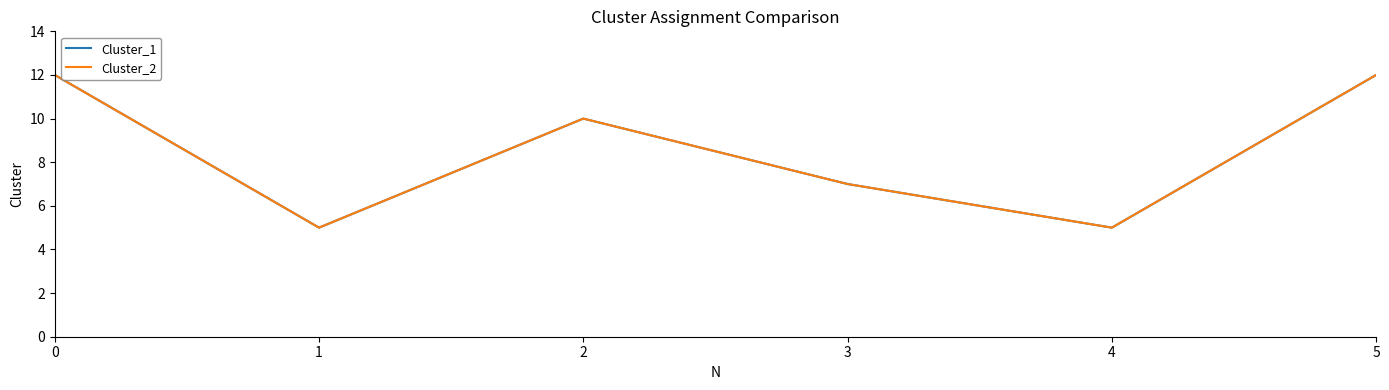

Reading right to left, list all the values displayed in this chart.

Cluster_1: 5=12	4=5	3=7	2=10	1=5	0=12
Cluster_2: 5=12	4=5	3=7	2=10	1=5	0=12